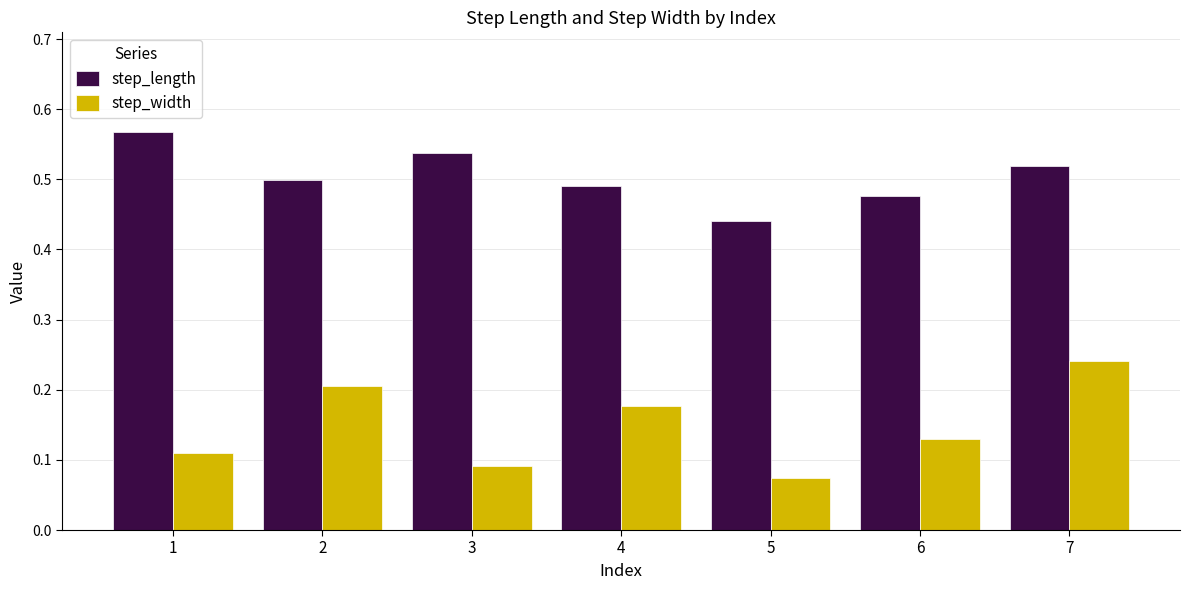

At 3, list the series in order from largest to smallest.

step_length, step_width